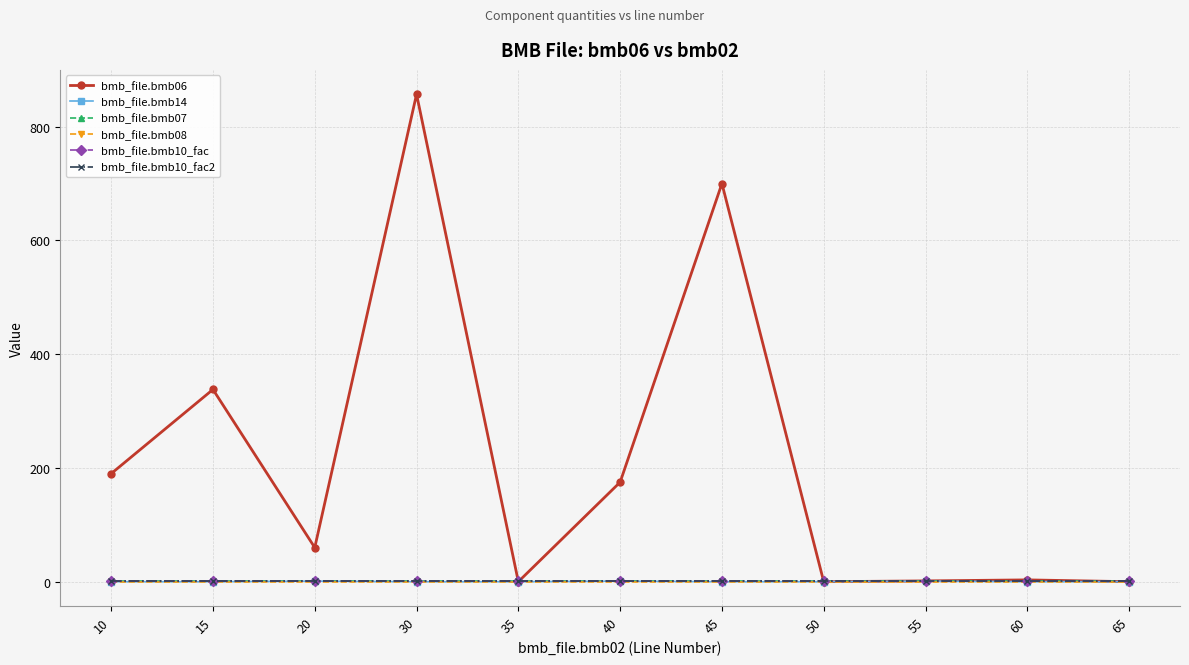

Between 10 and 50, which is larger?

10